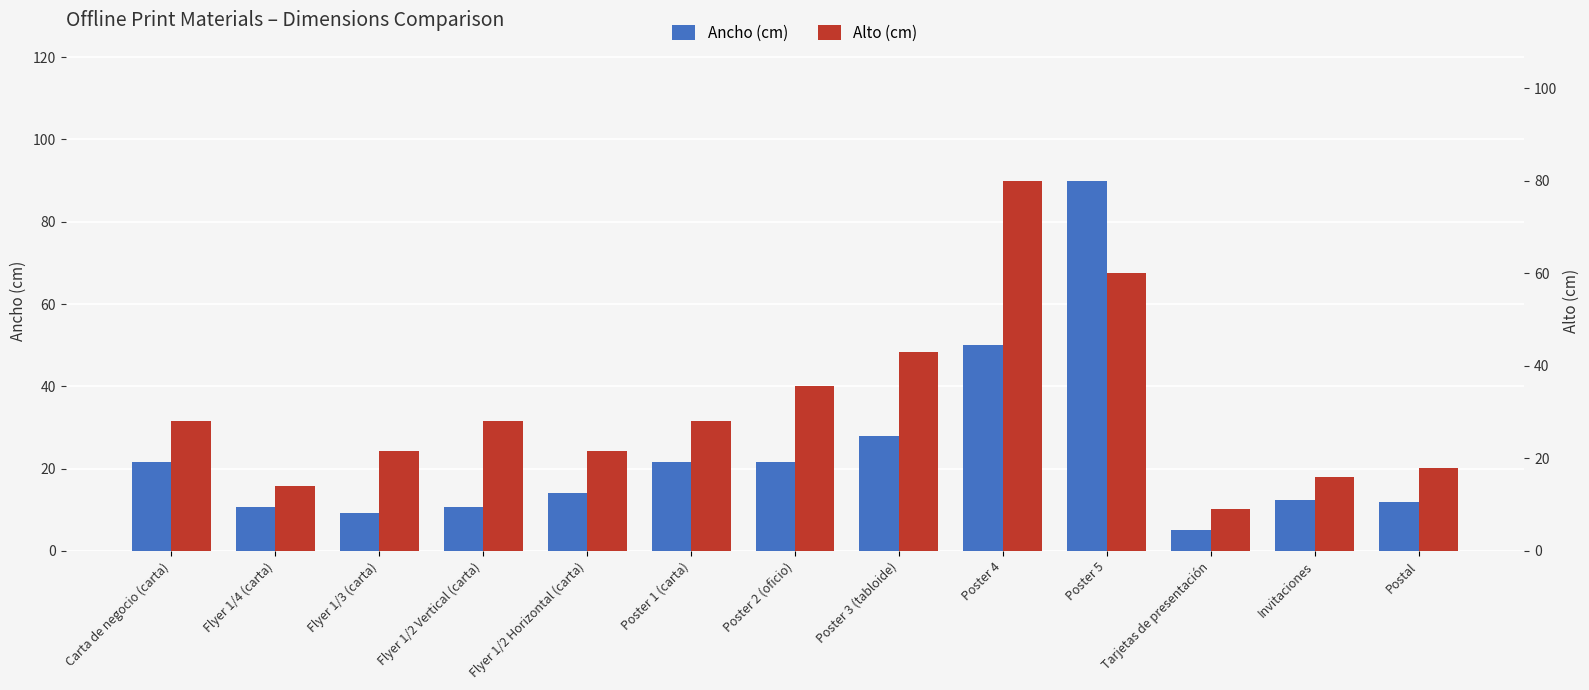

What position from the left is Postal?

13